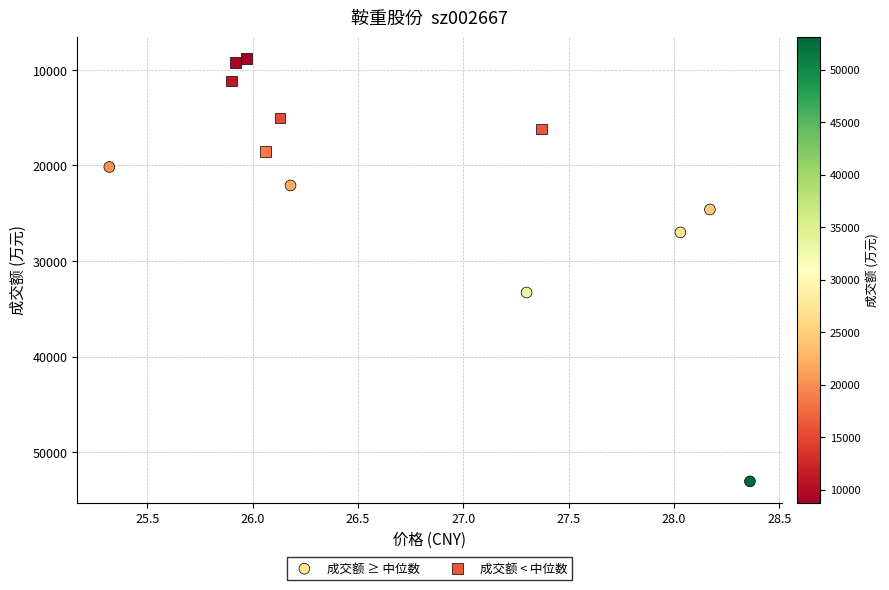

What are all the series names shown in the legend?

成交额 ≥ 中位数, 成交额 < 中位数